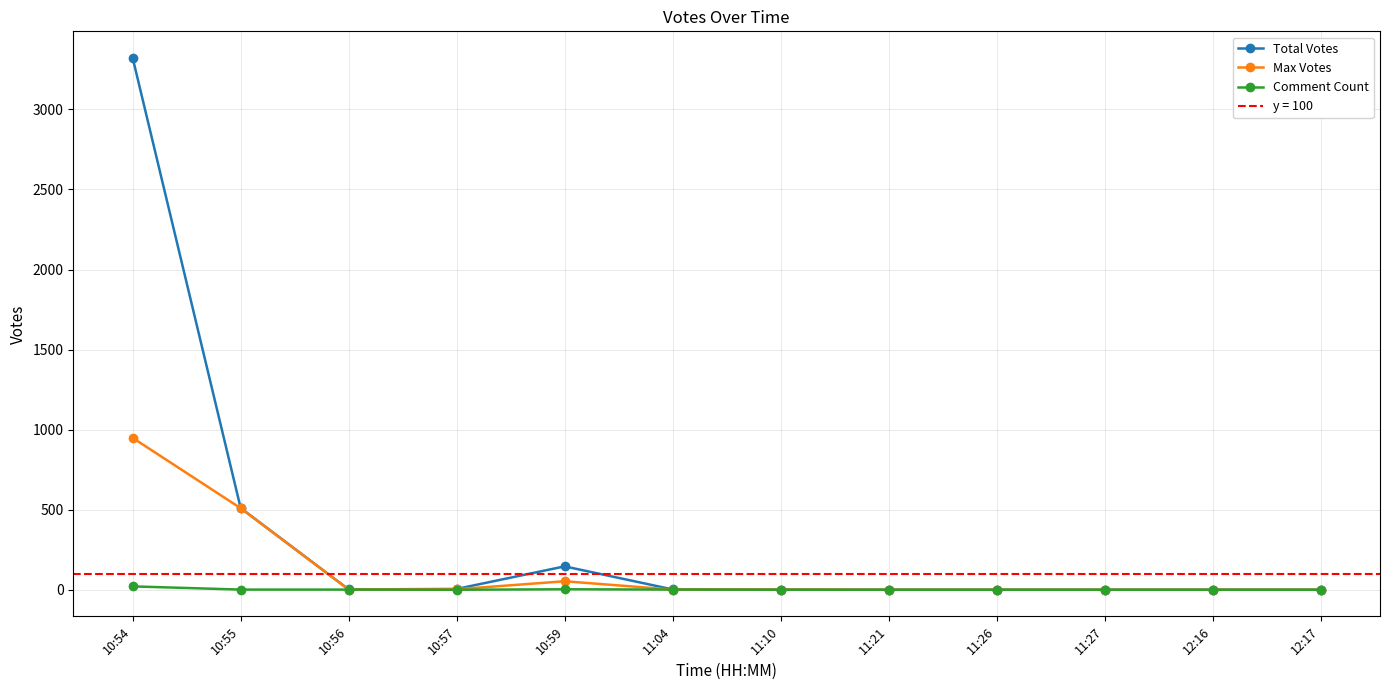

What is the label of the 2nd point from the left?

10:55